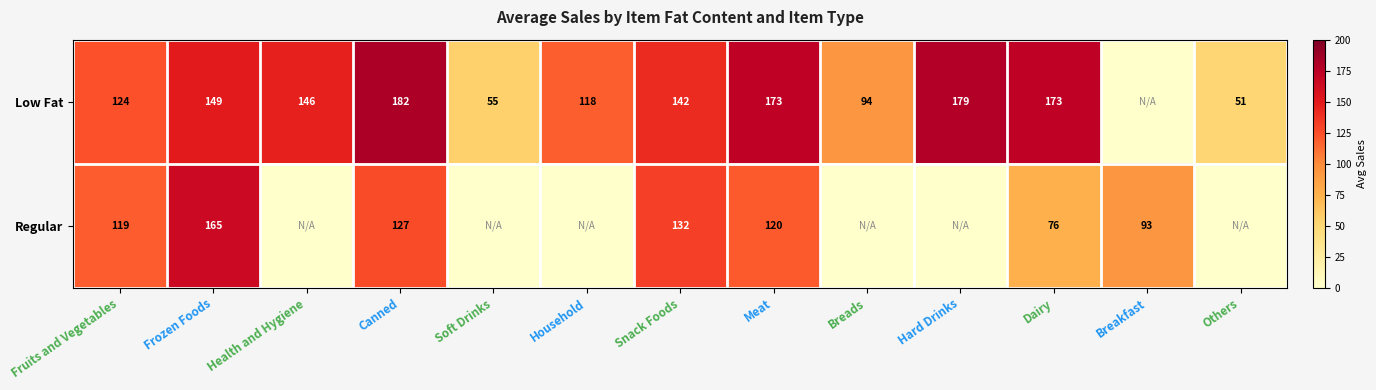

What is the difference between the Regular values at Snack Foods and Fruits and Vegetables?

13